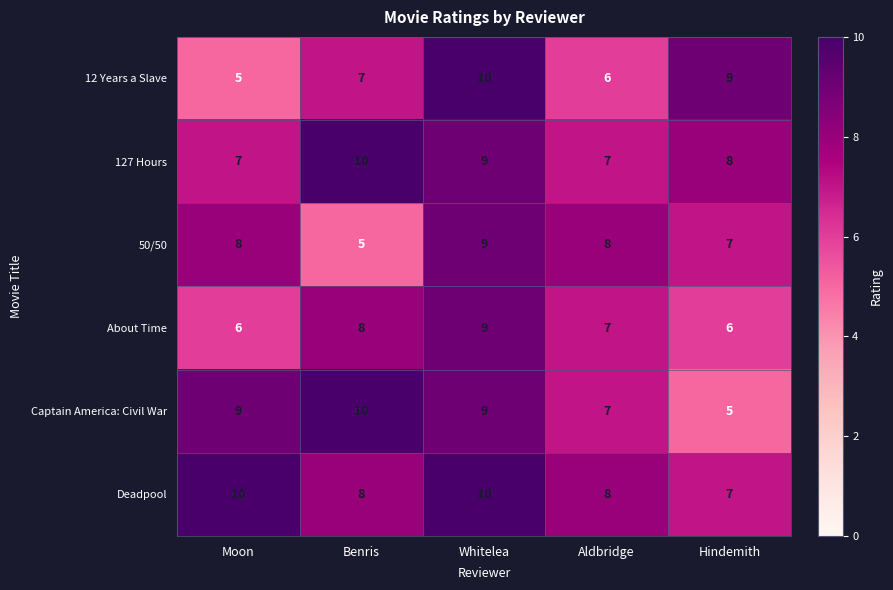

Count the About Time values in the range 6 to 8.

4